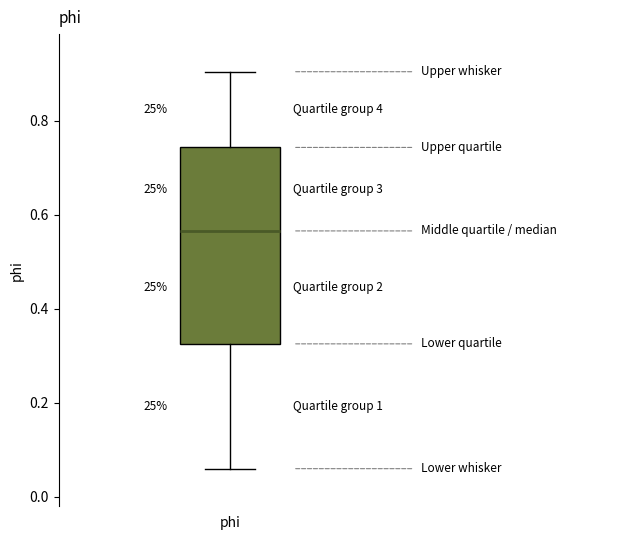

Read this box plot against the y-axis: the position of the median line, the range covered by the box, and the ends of both whiskers. The values are not printed on the chart, so give them approximately, as read against the axis.

median 0.56, box 0.32 to 0.74, whiskers 0.06 to 0.90